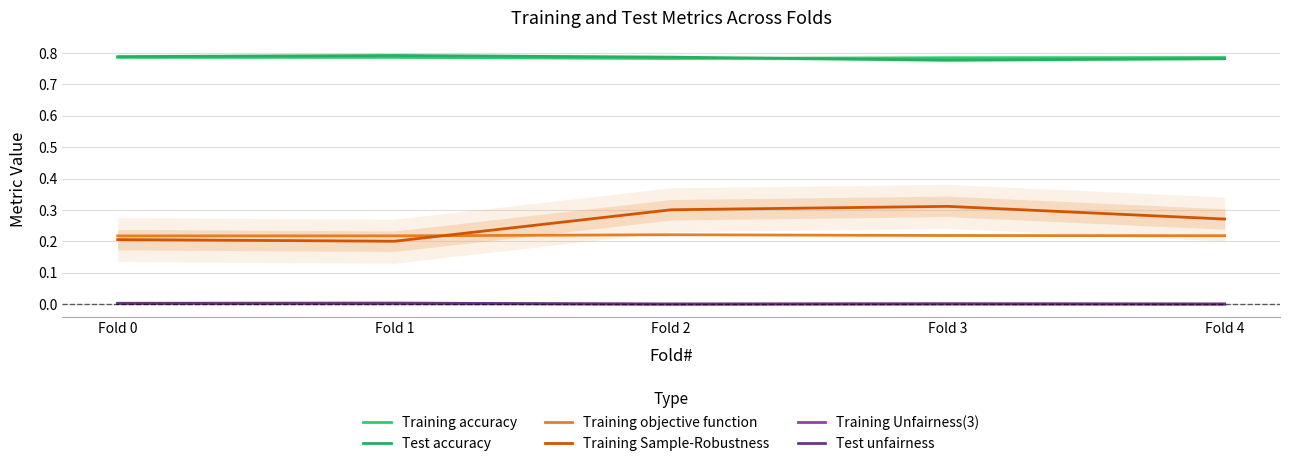

What is the maximum value for Test accuracy?

0.8